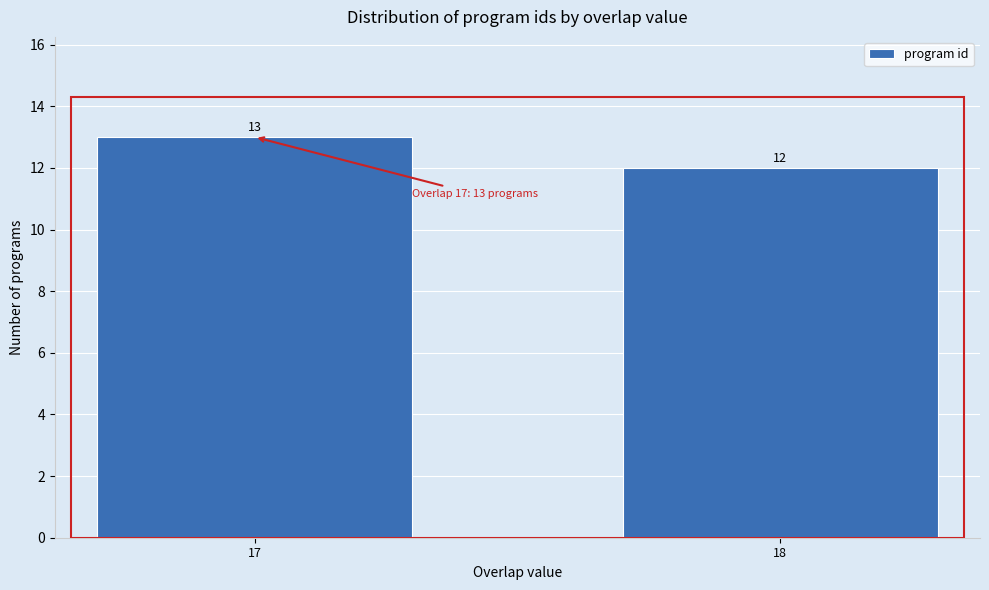

Reading left to right, what are all the values shown in this chart?

17=13	18=12